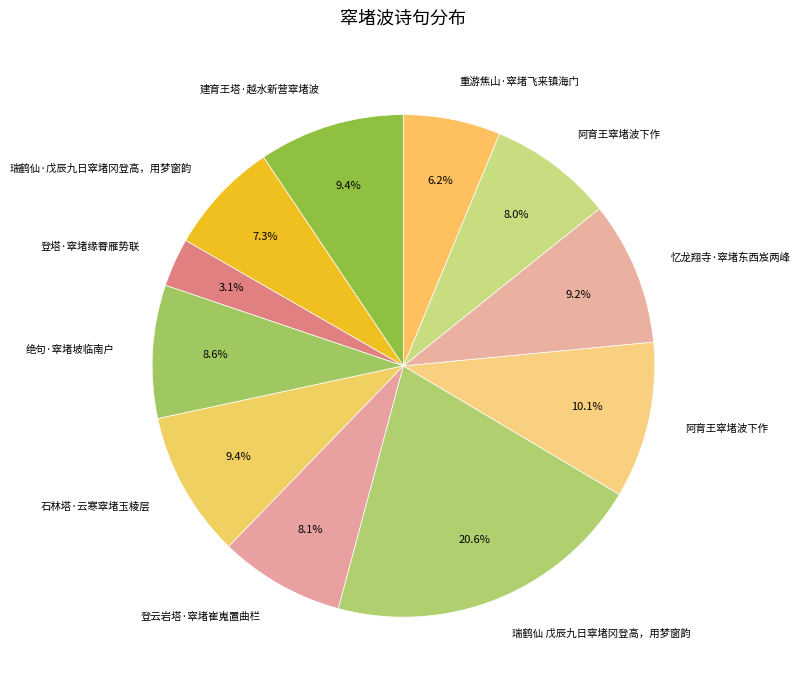

Which category has the biggest portion of the pie?

瑞鹤仙 戊辰九日窣堵冈登高，用梦窗韵